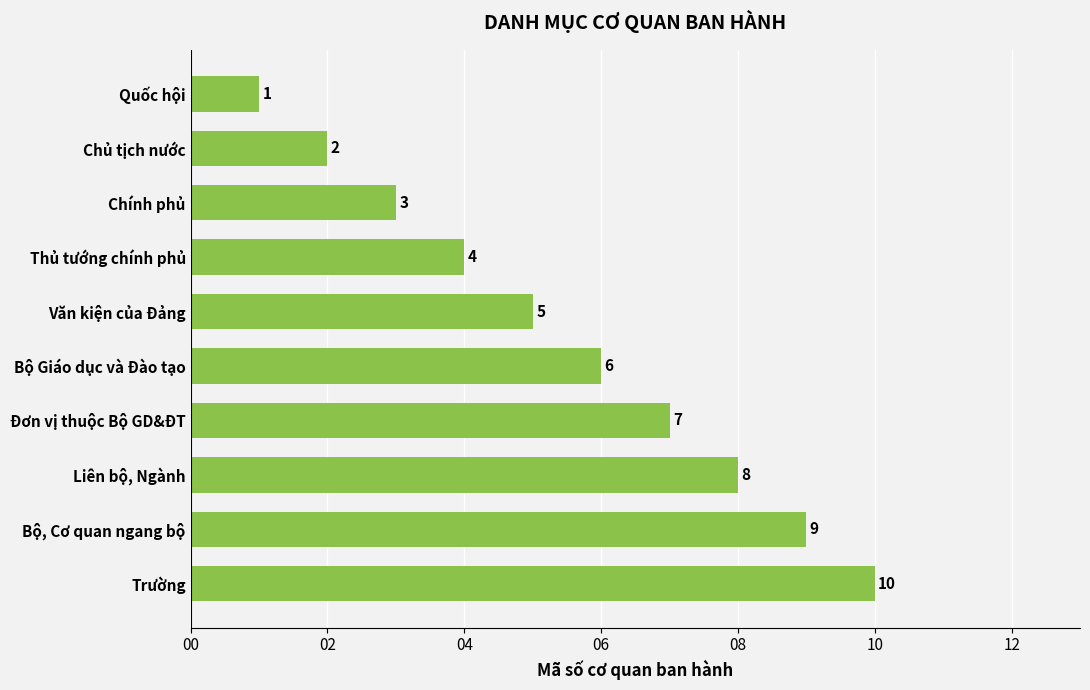

Which has a higher value, Văn kiện của Đảng or Thủ tướng chính phủ?

Văn kiện của Đảng